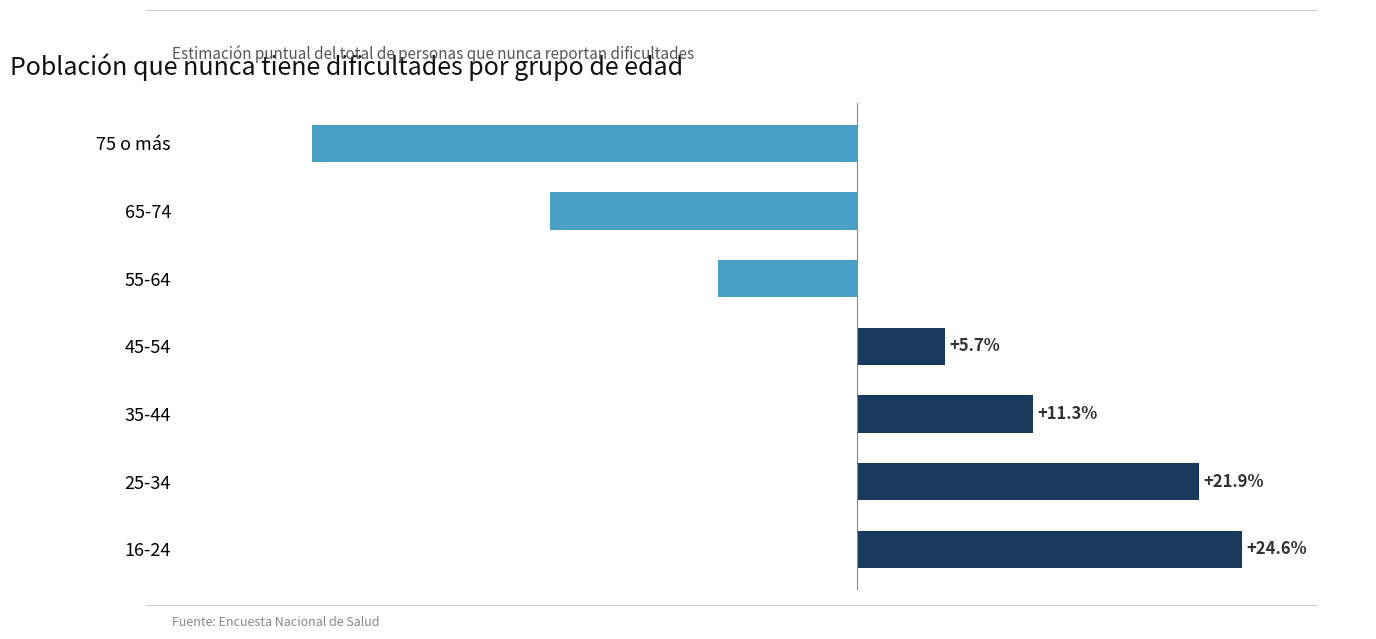

Which has a higher value, 25-34 or 75 o más?

25-34